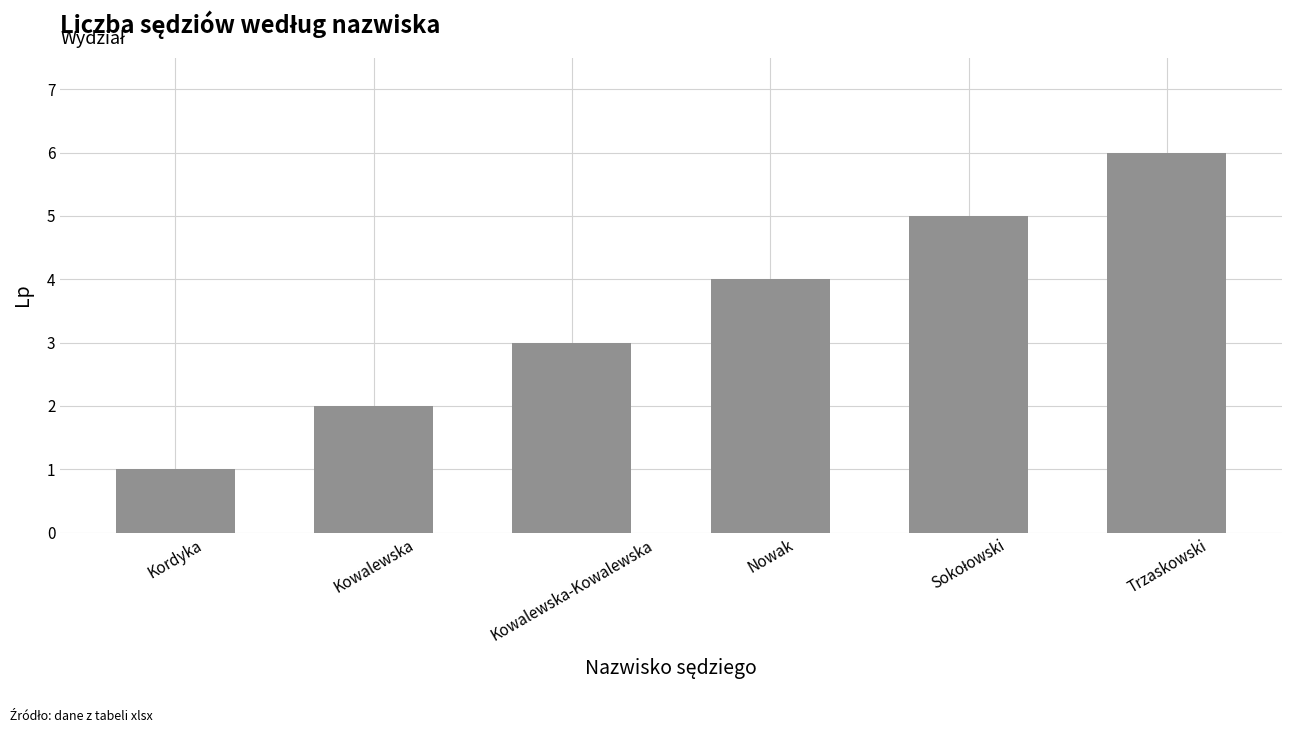

What value does the data have at Nowak?

4